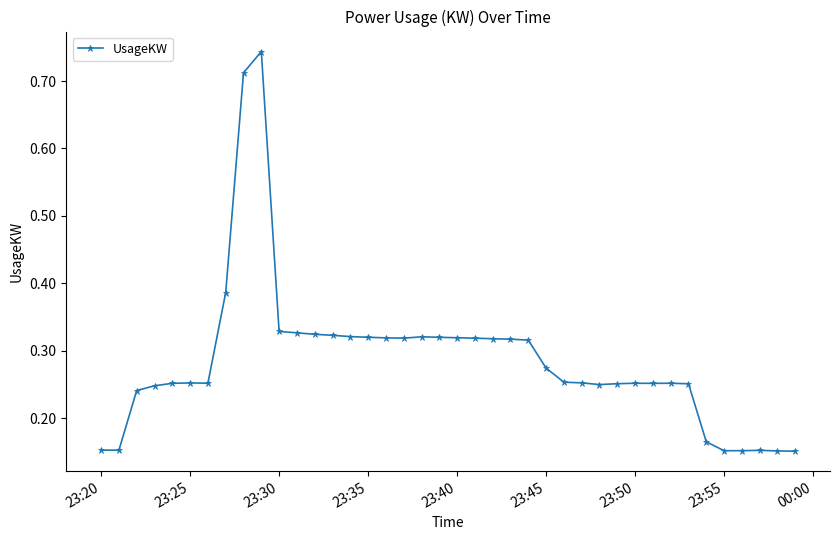

What is the difference between the second highest and second lowest values?

0.6